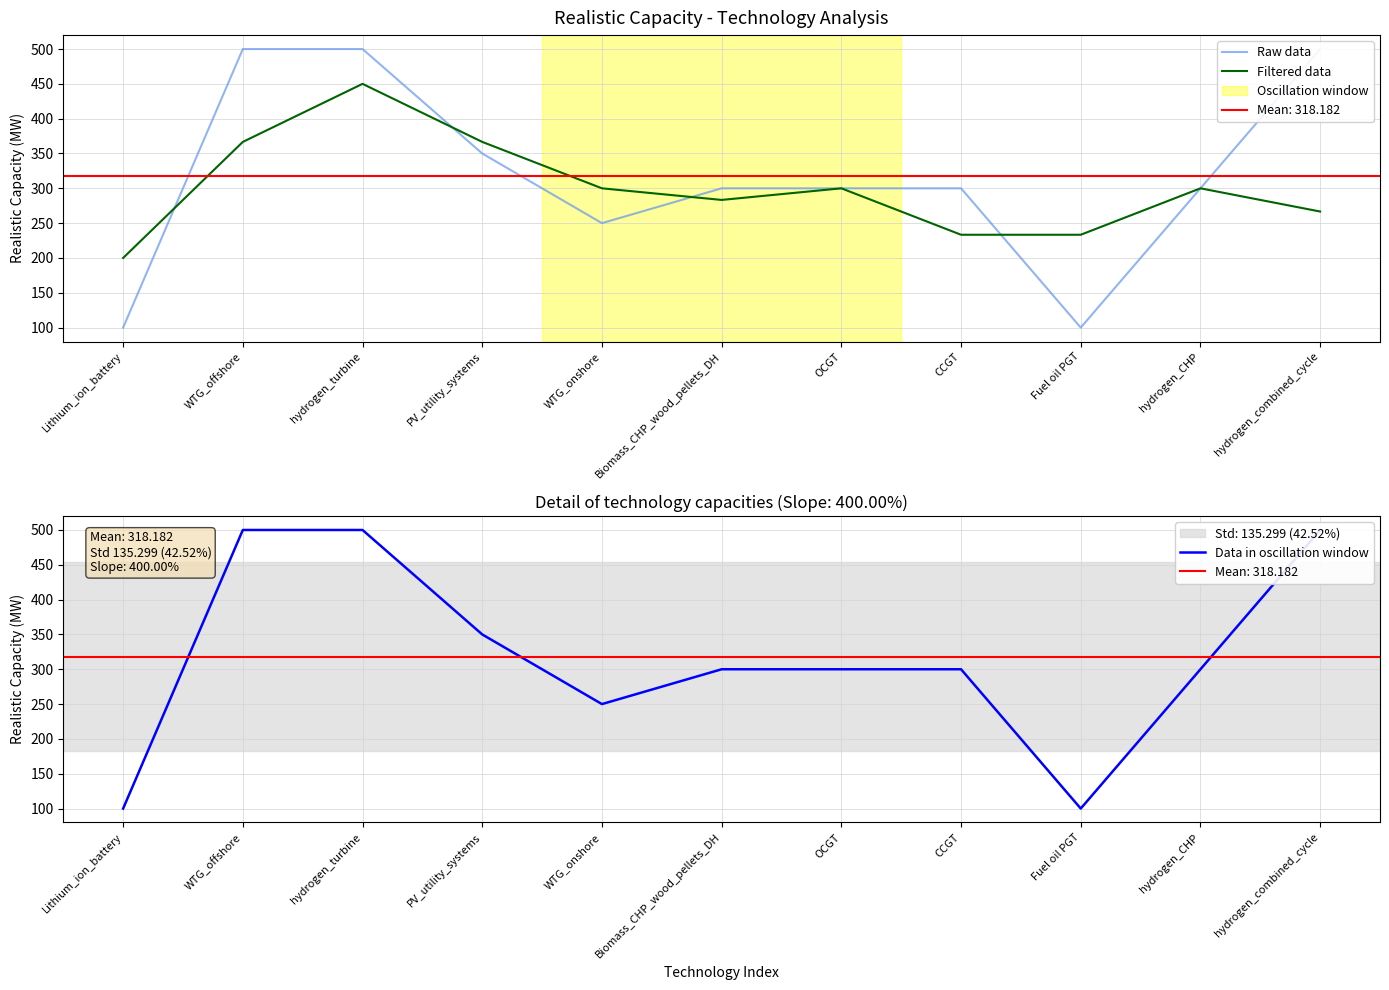

What is the sum of all Raw data values?

3500.0